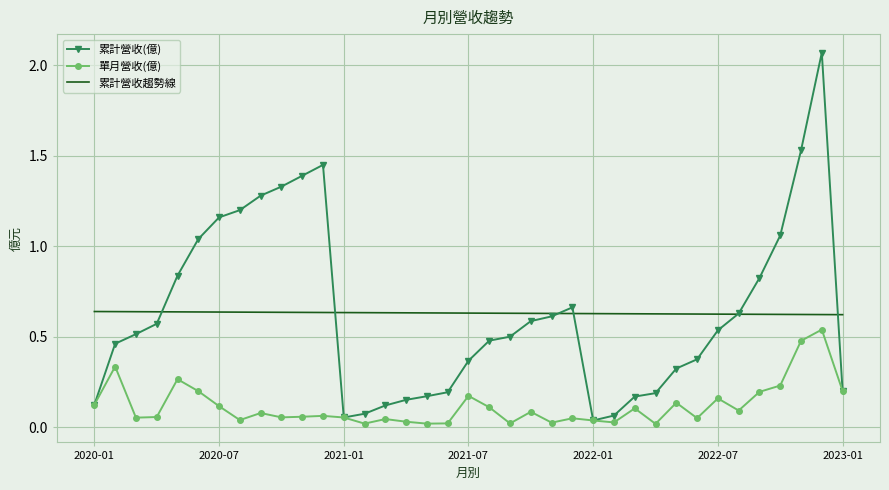

Which series has the widest spread of values?

累計營收(億)